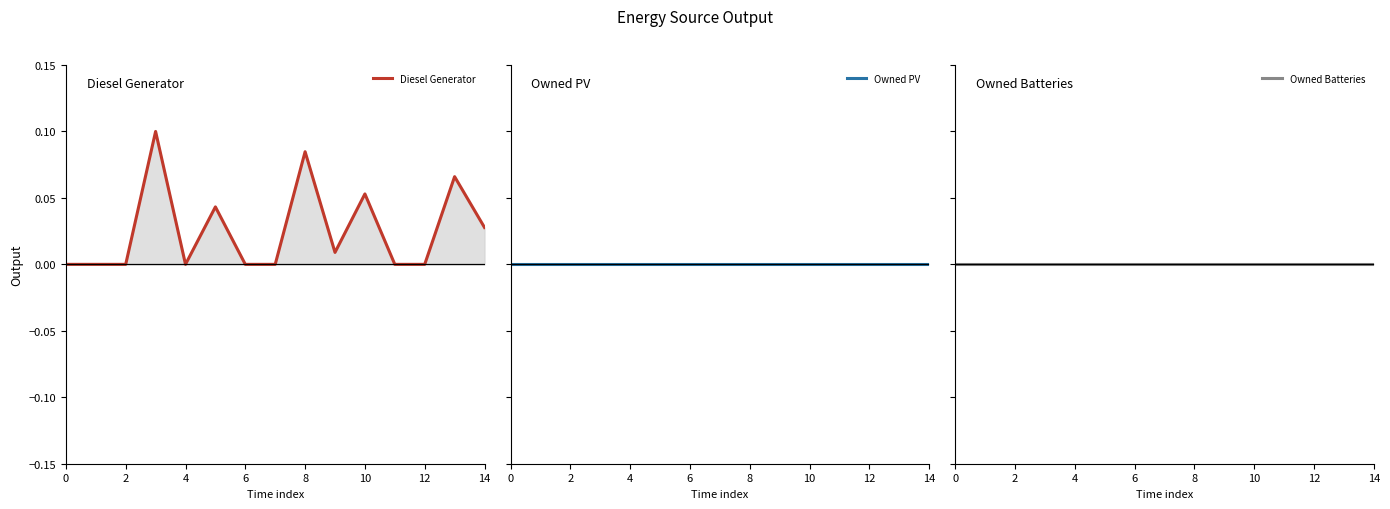

Reading left to right, what are all the values shown in this chart?

Diesel Generator: 0.0	0.0	0.0	0.1	0.0	0.0	0.0	0.0	0.1	0.0	0.1	0.0	0.0	0.1	0.0
Owned PV: 0.0	0.0	0.0	0.0	0.0	0.0	0.0	0.0	0.0	0.0	0.0	0.0	0.0	0.0	0.0
Owned Batteries: 0.0	0.0	0.0	0.0	0.0	0.0	0.0	0.0	0.0	0.0	0.0	0.0	0.0	0.0	0.0